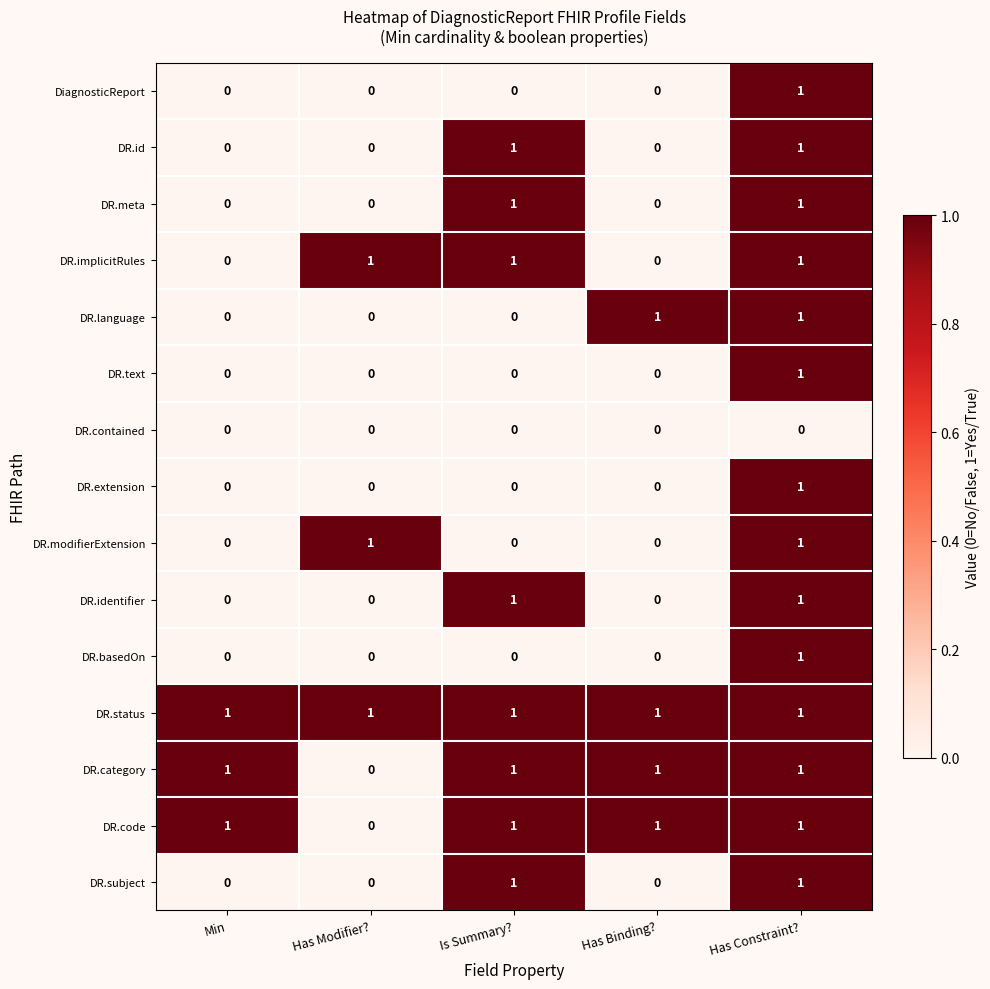

The DR.text series shows 2 at Has Constraint?. True or false?

False